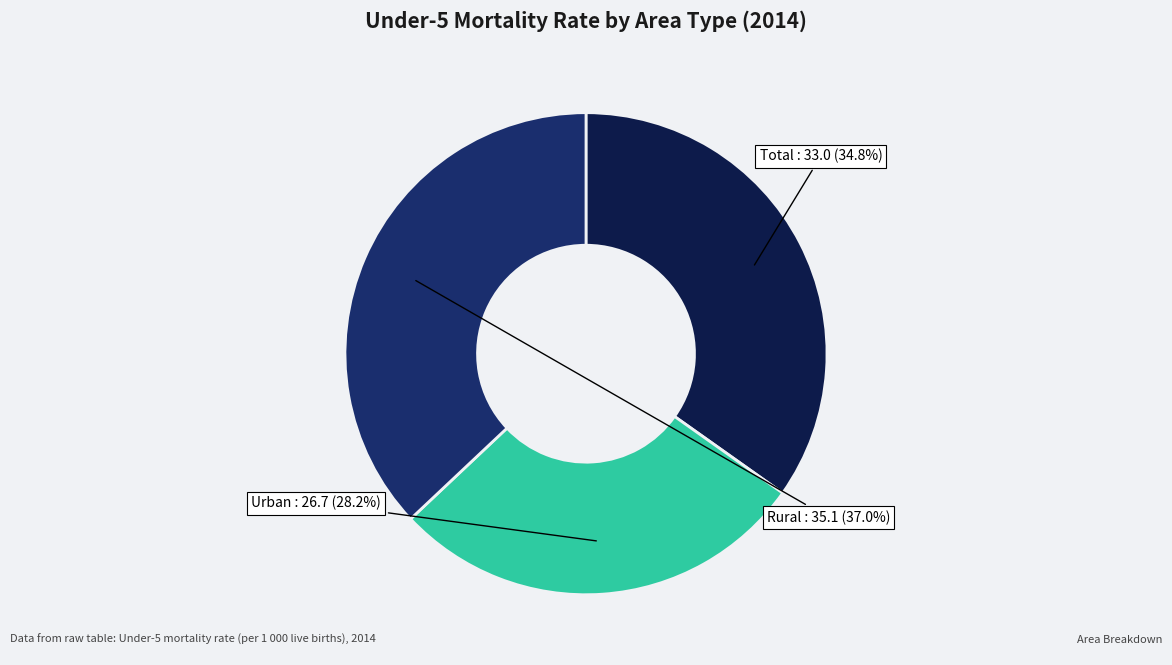

Which has a higher value, Rural or Urban?

Rural